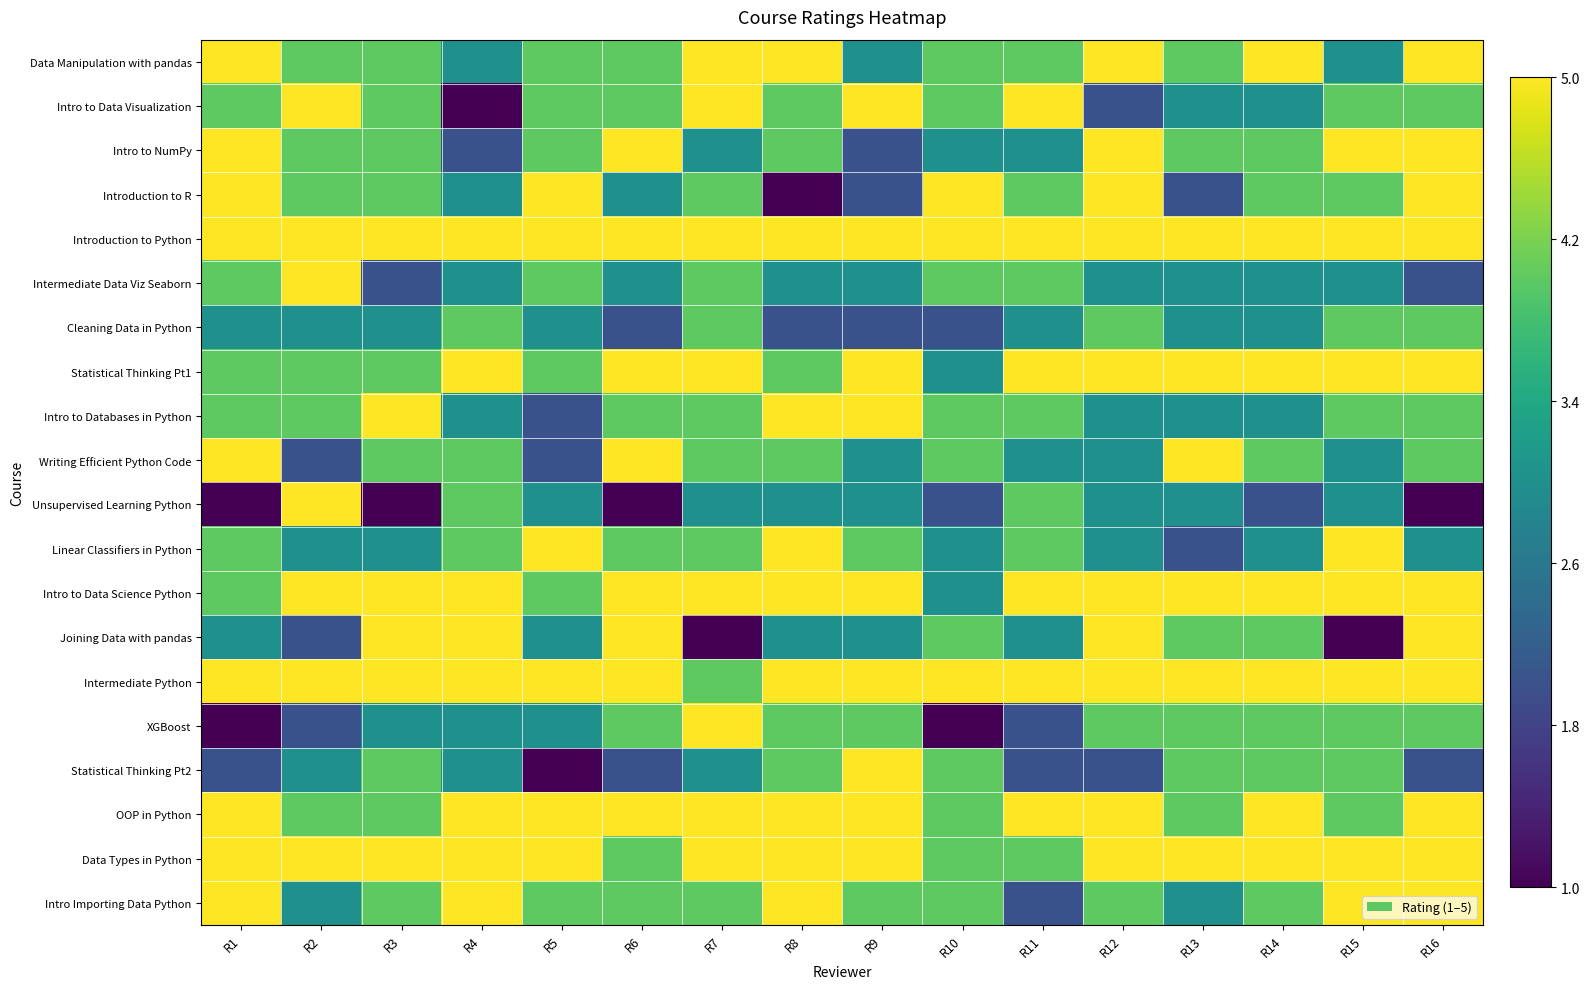

How many distinct data groups are displayed?

20